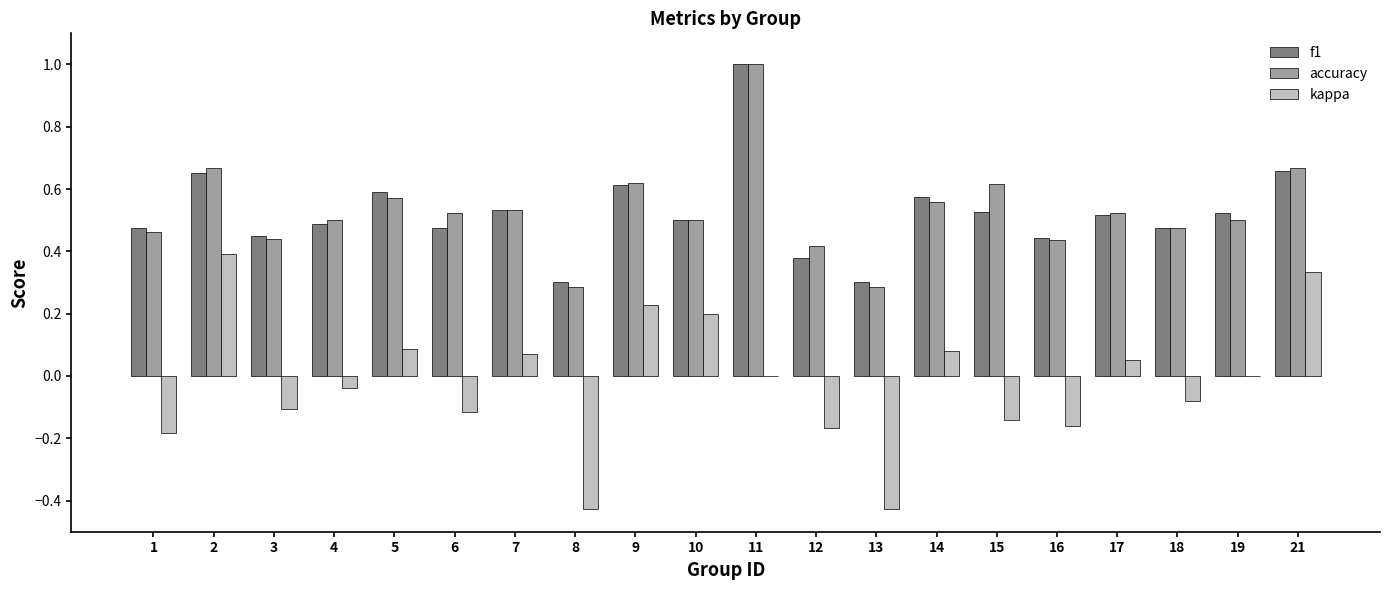

What is the maximum value for accuracy?

1.0